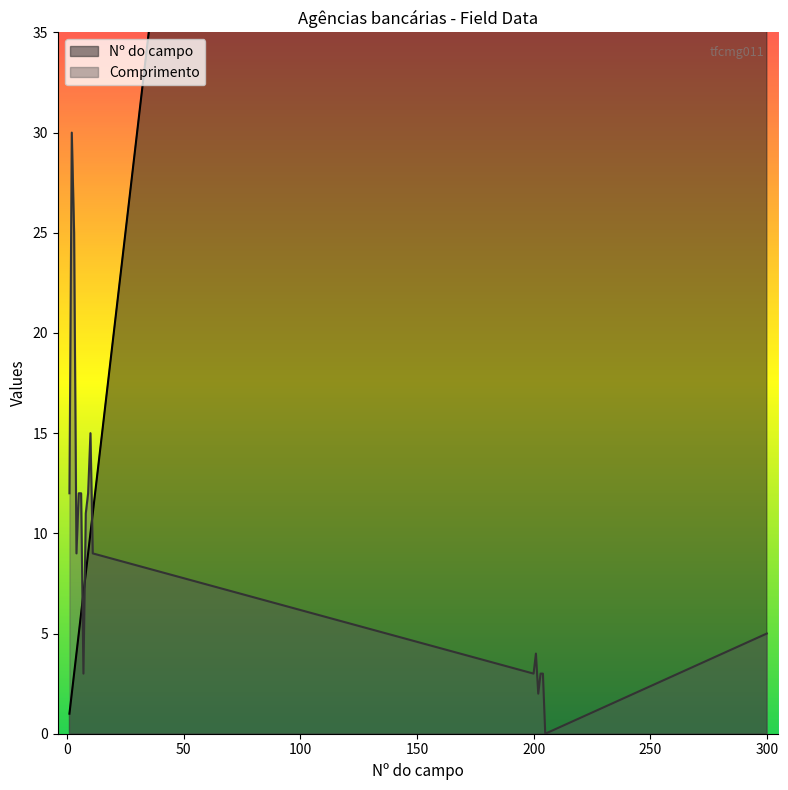

At which category is the sum across all series the highest?

300